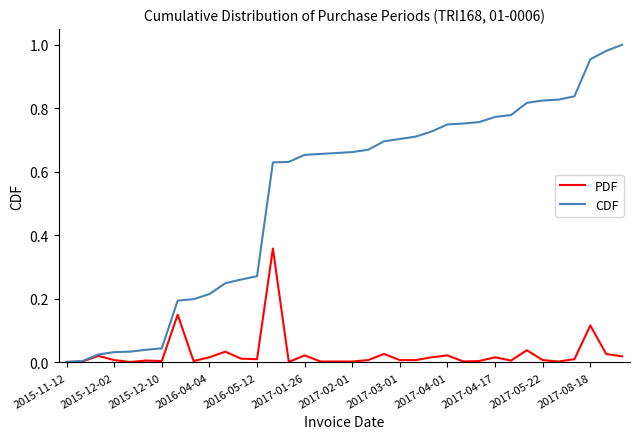

Does the chart have visible grid lines?

No